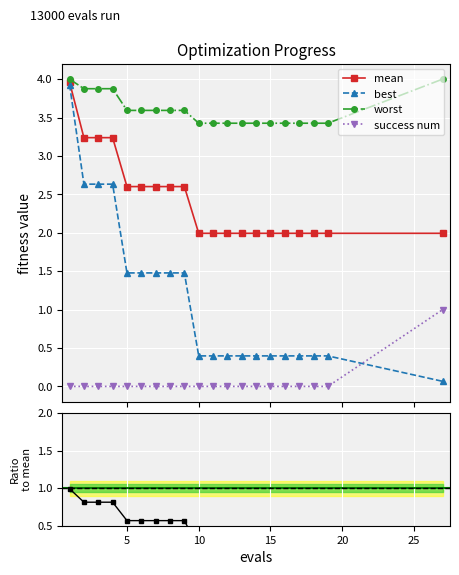

What is the value of the best point at the 17th from the left?

0.4